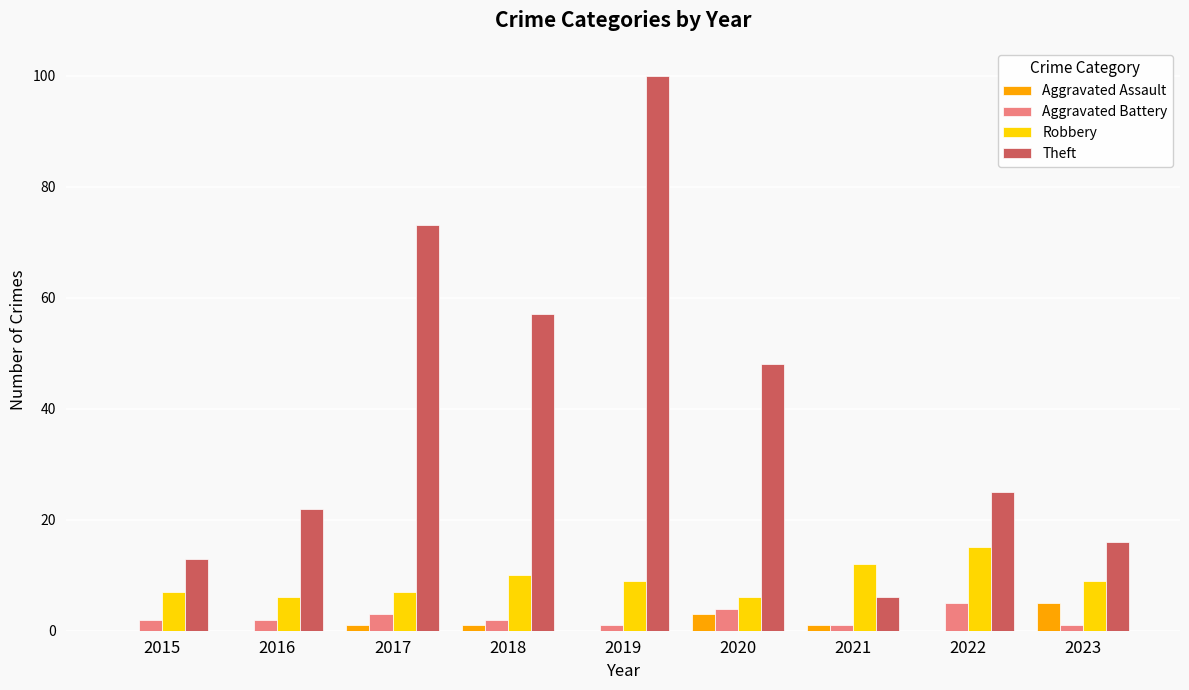

Between 2018 and 2023, which series saw the biggest shift?

Theft